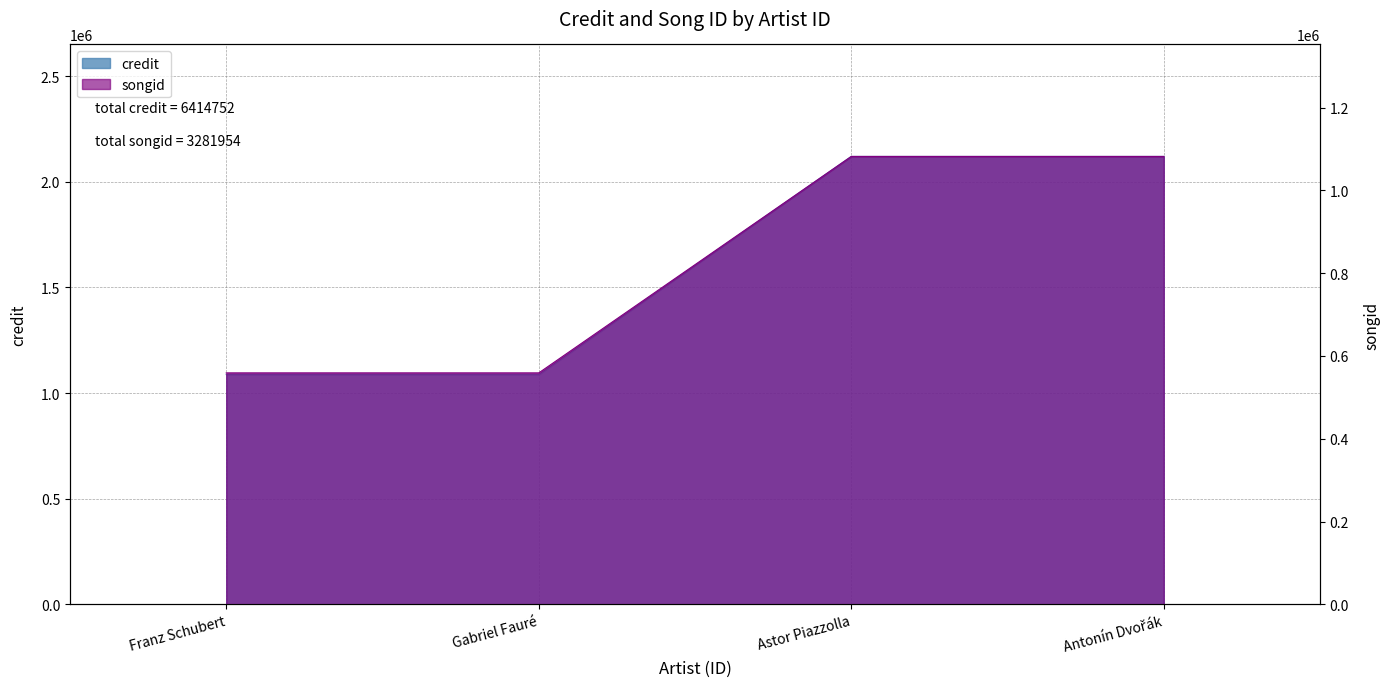

Rank the series by their average value, from highest to lowest.

credit, songid